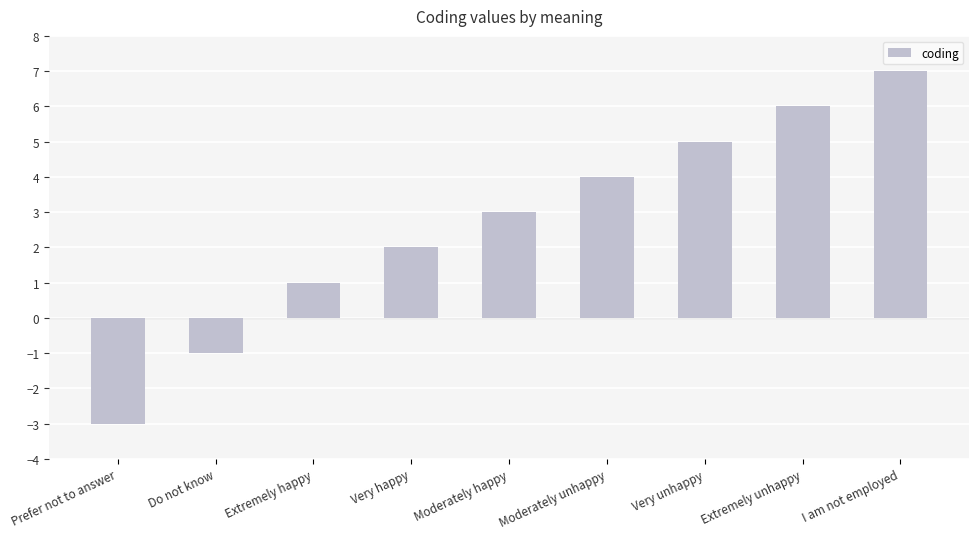

List the labels in order of value, largest first.

I am not employed, Extremely unhappy, Very unhappy, Moderately unhappy, Moderately happy, Very happy, Extremely happy, Do not know, Prefer not to answer